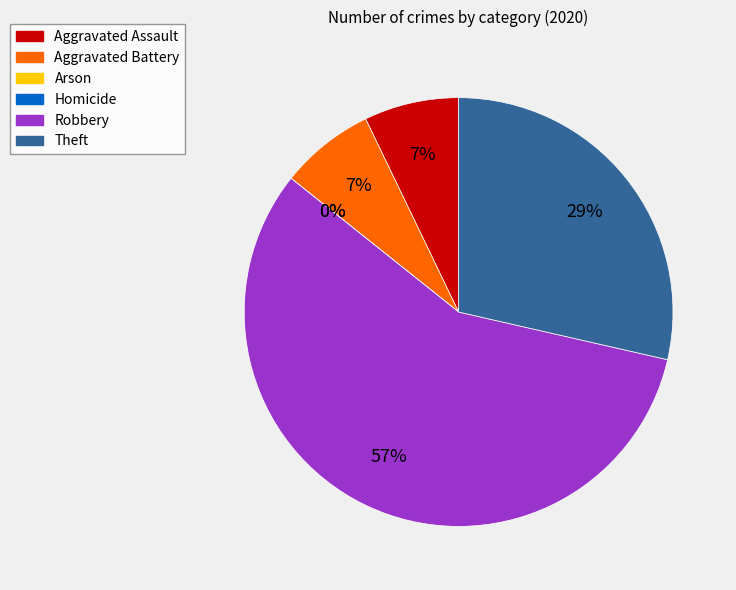

Count the number of slices in the pie.

6